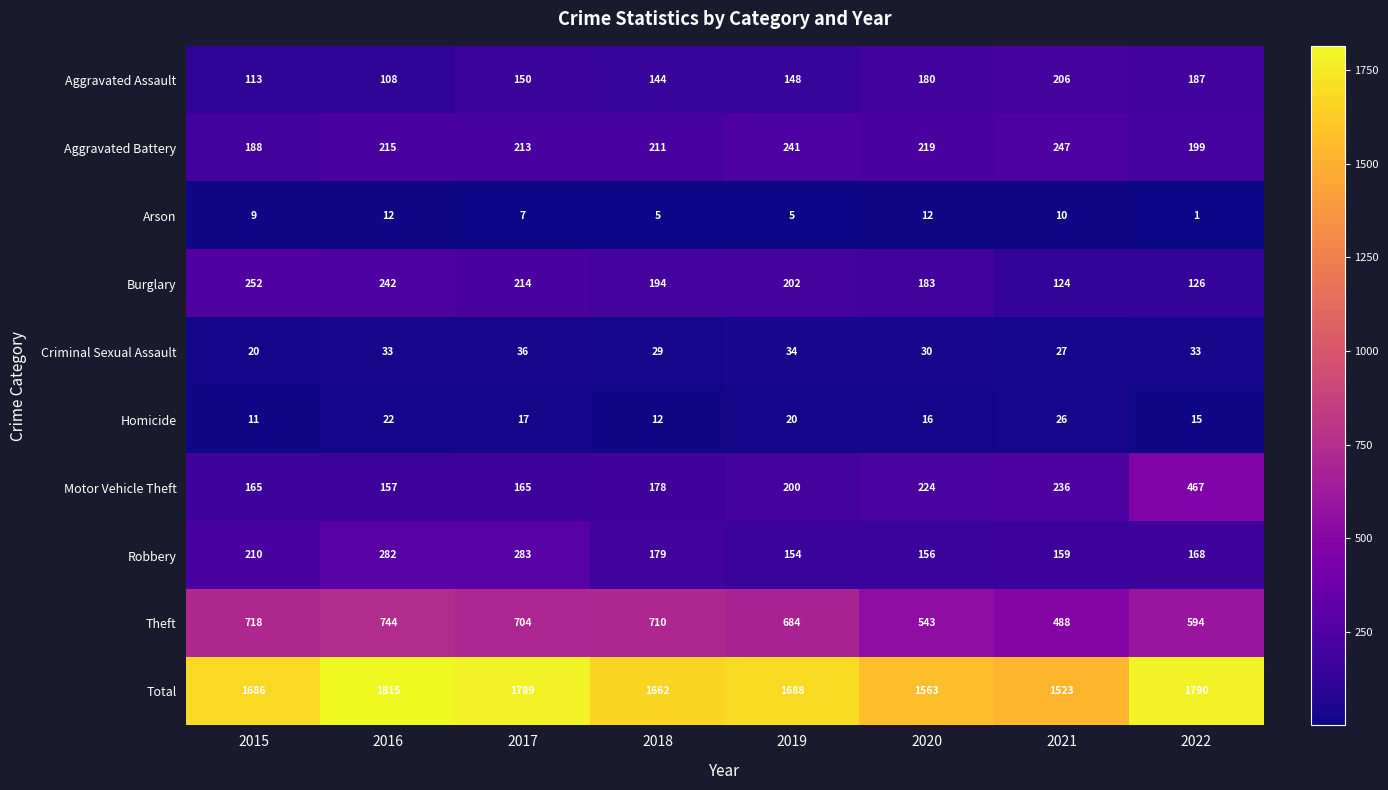

What is the difference between the highest and lowest values at 2015?

1677